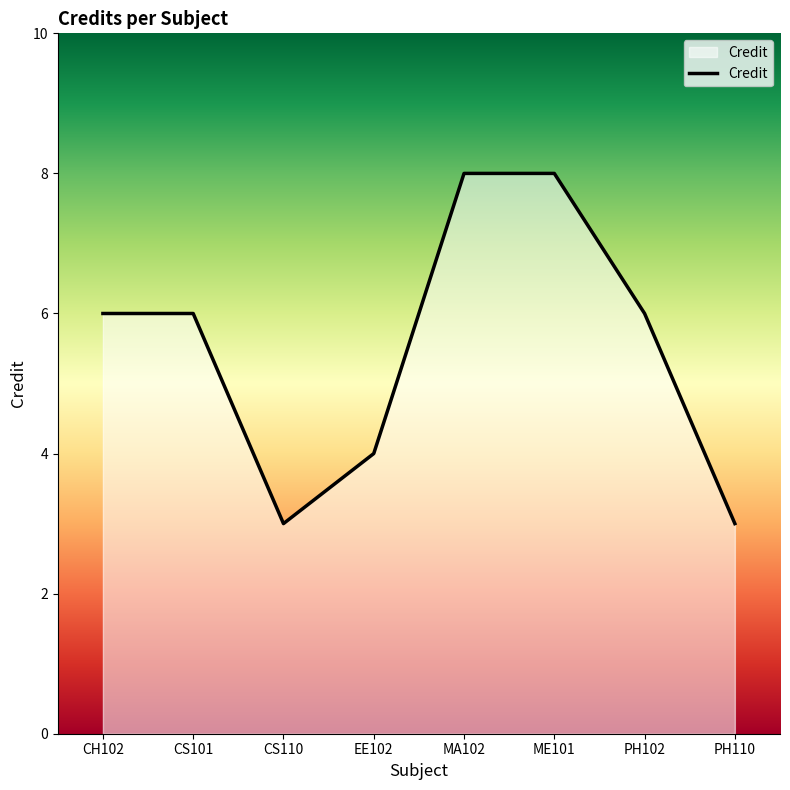

Between PH102 and MA102, which is larger?

MA102